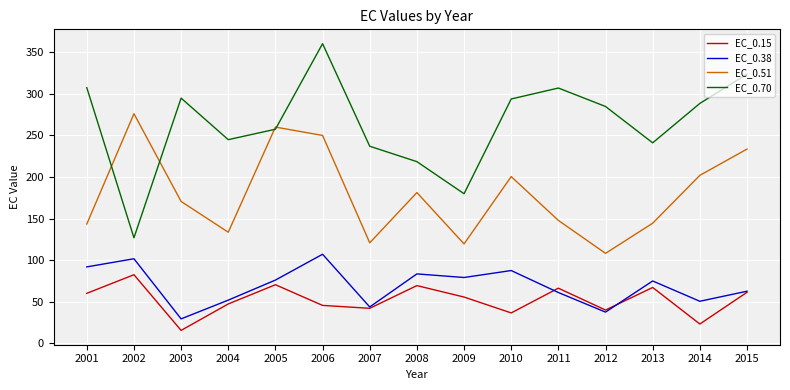

Between 2014 and 2015, which series saw the biggest shift?

EC_0.15